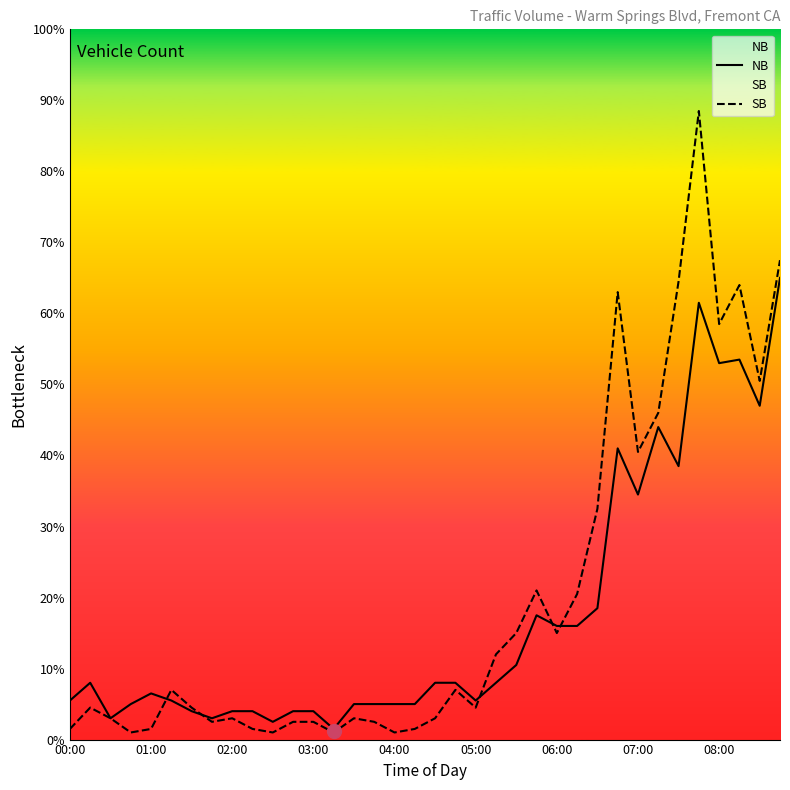

Does the chart display data point markers on the line(s)?

No